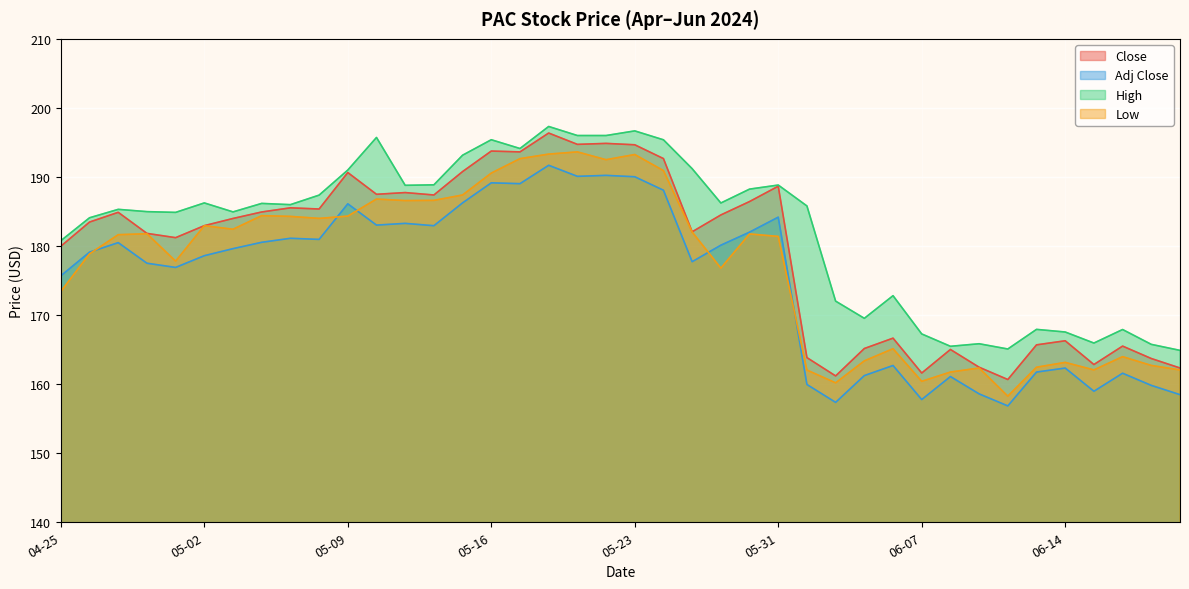

True or false: Adj Close and High cross at least once.

False